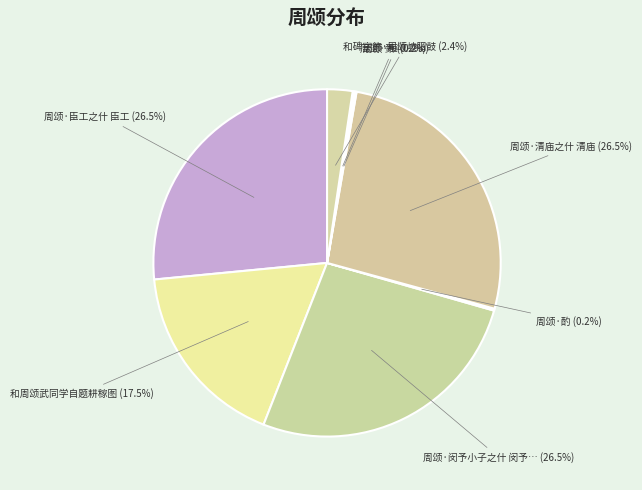

Count the number of slices in the pie.

8